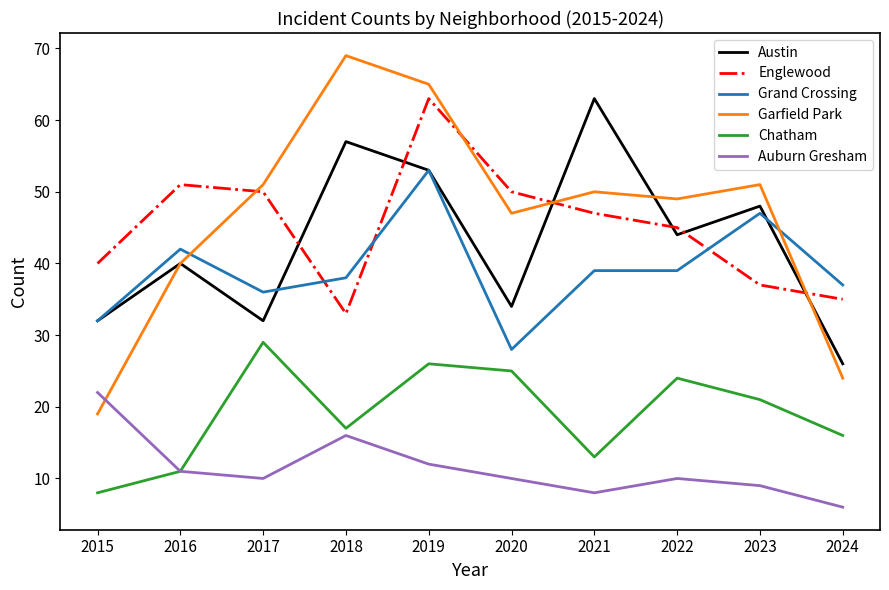

What is the difference between the second highest and second lowest values in the Chatham series?

15